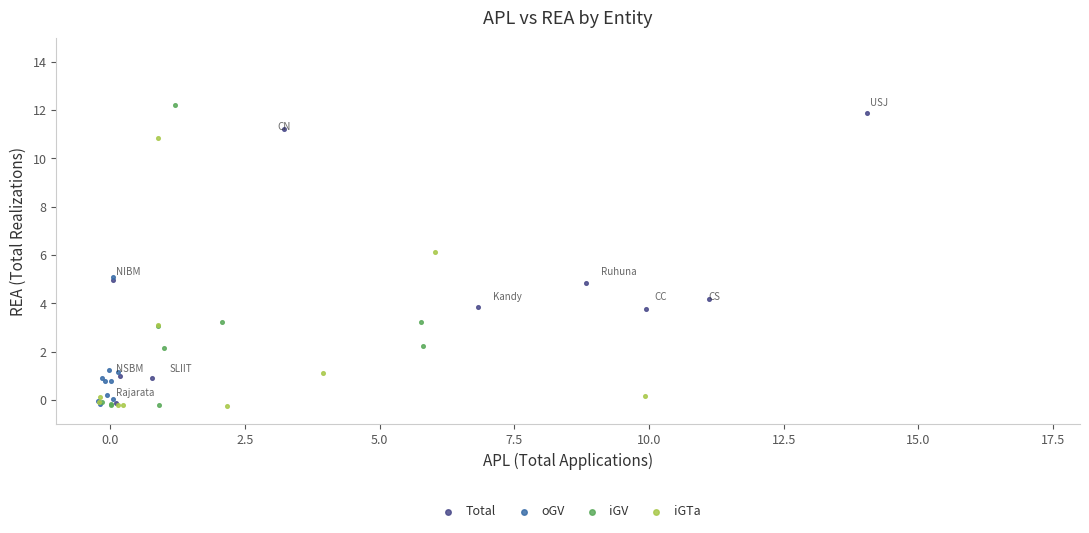

Which series has the largest Y range (max minus min)?

iGV